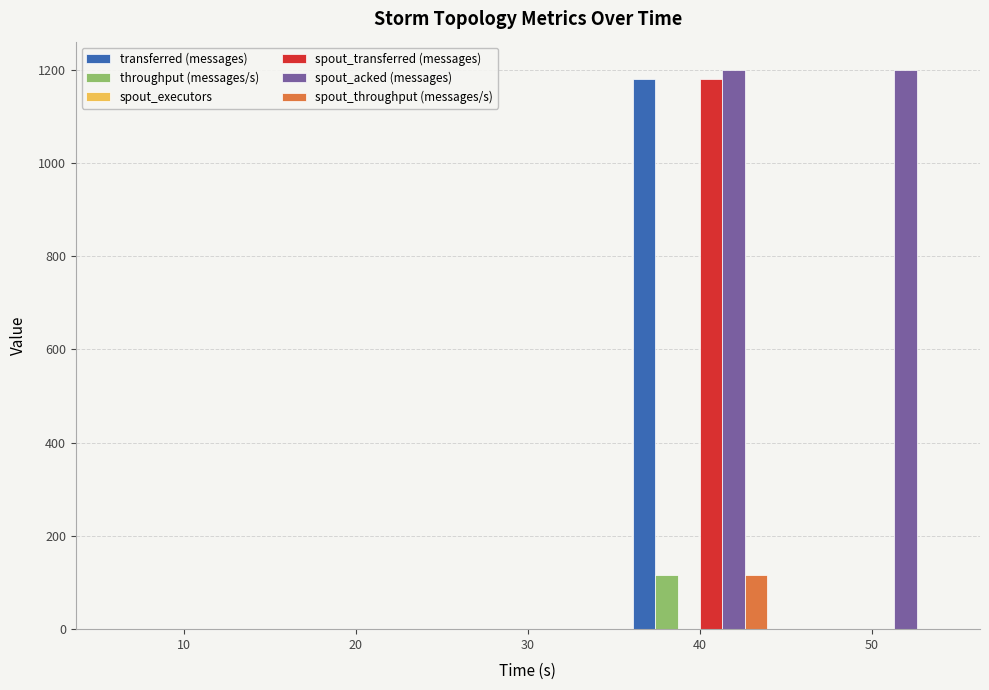

At which category is the sum across all series the highest?

40